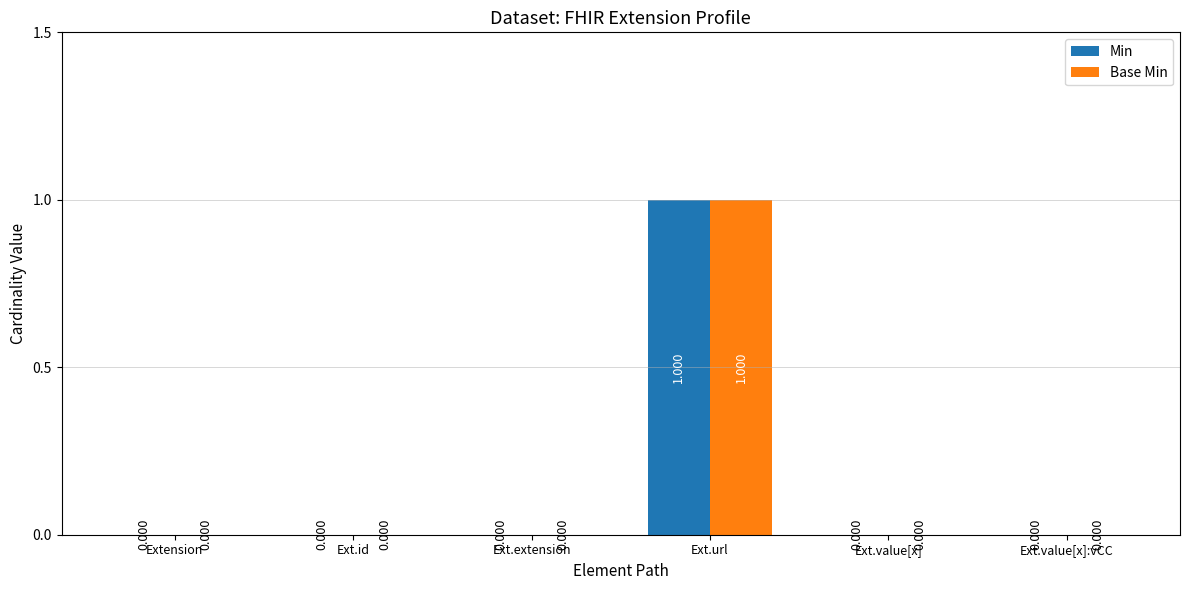

Is the value of Base Min at Ext.id greater than the value of Min at Ext.url?

No